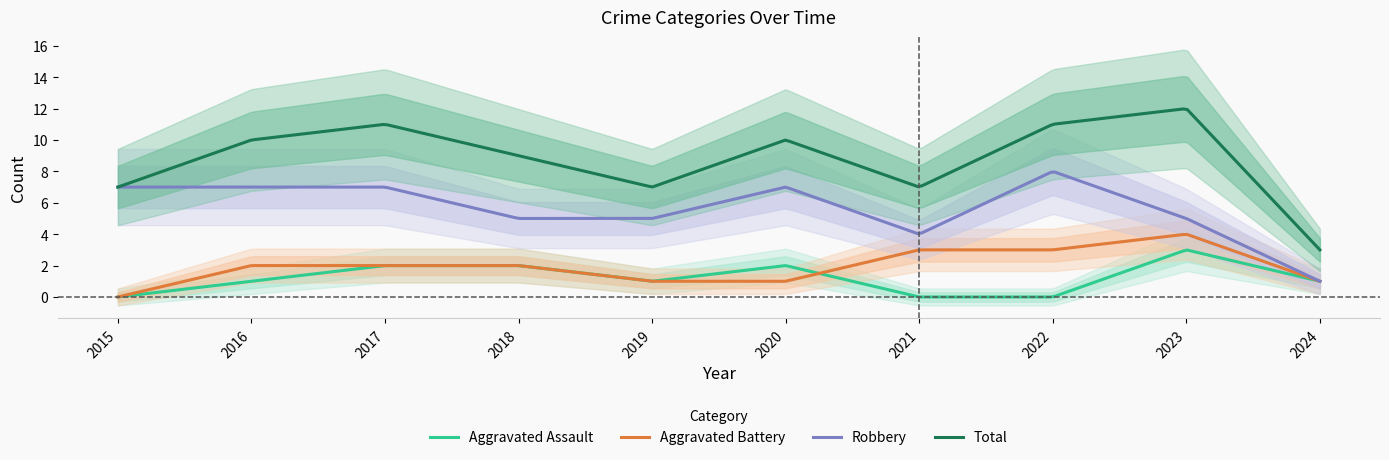

What is the total value across all series at 2023?

24